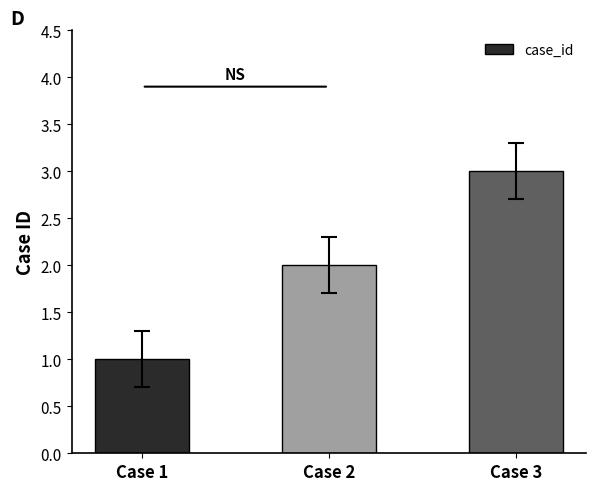

True or false: the data shows 1 at Case 3.

False